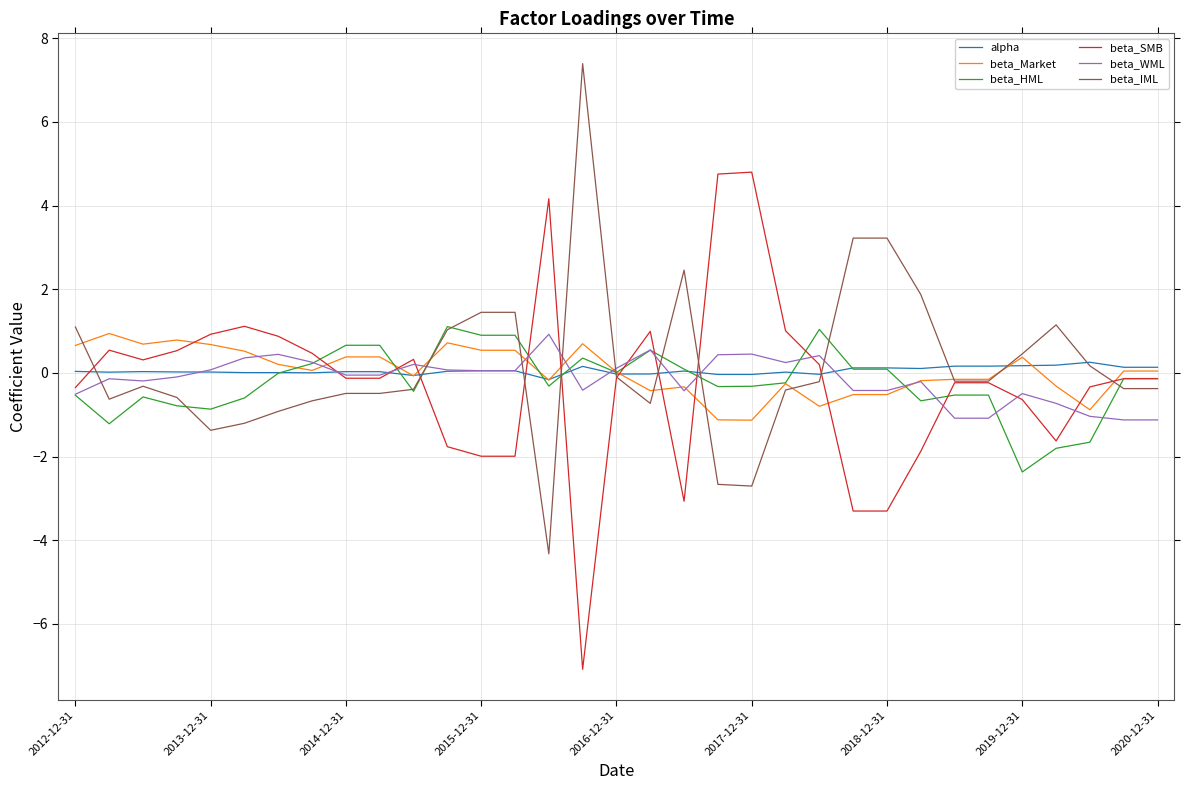

How many lines are shown in the chart?

6